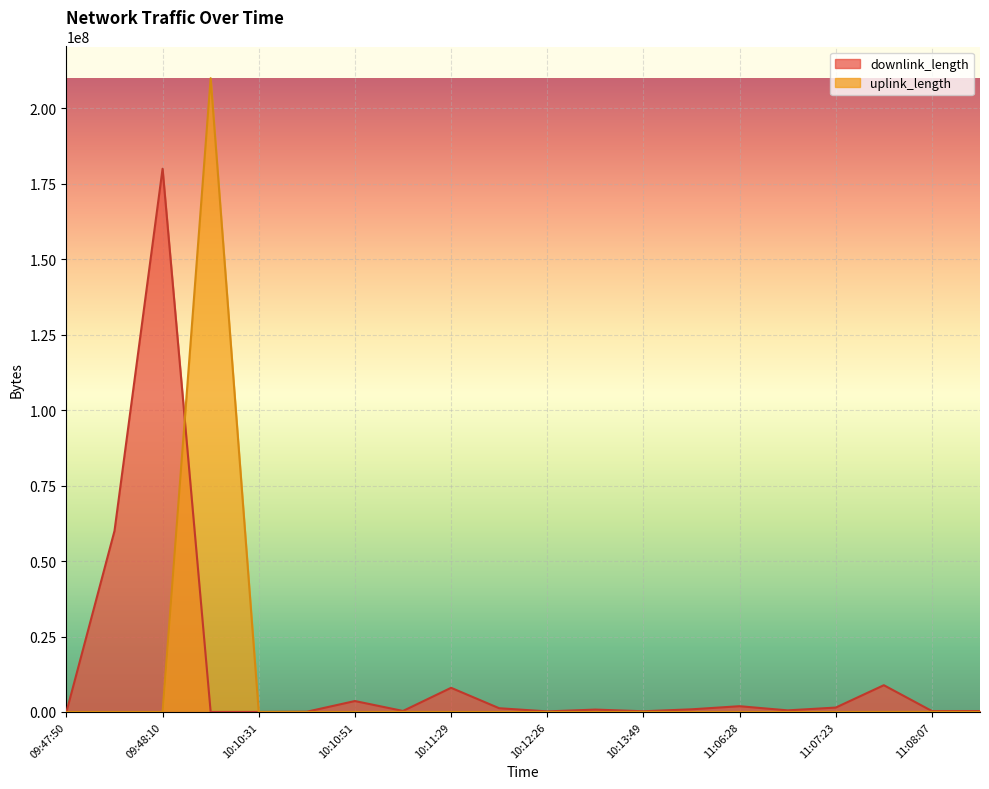

How many values in the downlink_length series are below 791172?

10